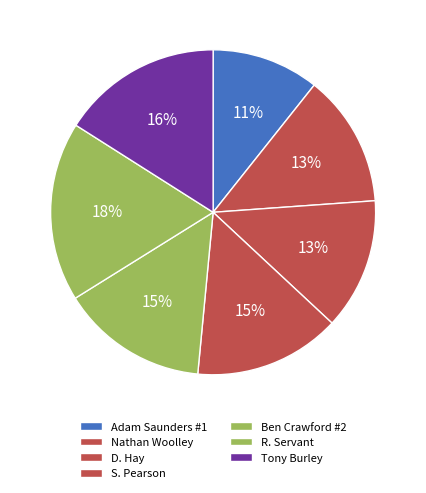

Rank the categories by value from highest to lowest.

R. Servant, Tony Burley, Ben Crawford #2, S. Pearson, Nathan Woolley, D. Hay, Adam Saunders #1